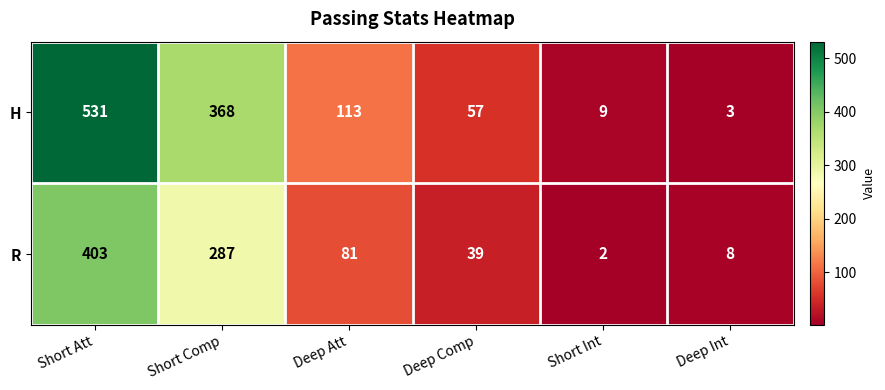

Reading left to right, transcribe all the data shown in this chart.

H: Short Att=531	Short Comp=368	Deep Att=113	Deep Comp=57	Short Int=9	Deep Int=3
R: Short Att=403	Short Comp=287	Deep Att=81	Deep Comp=39	Short Int=2	Deep Int=8